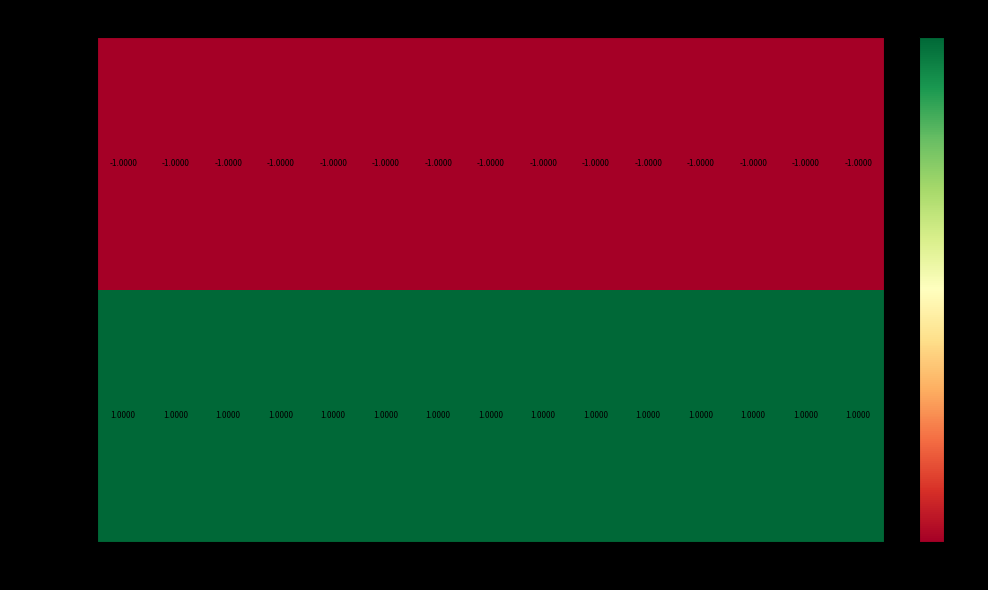

Rank the series at 7 from lowest to highest value.

Prosumers, Consumers